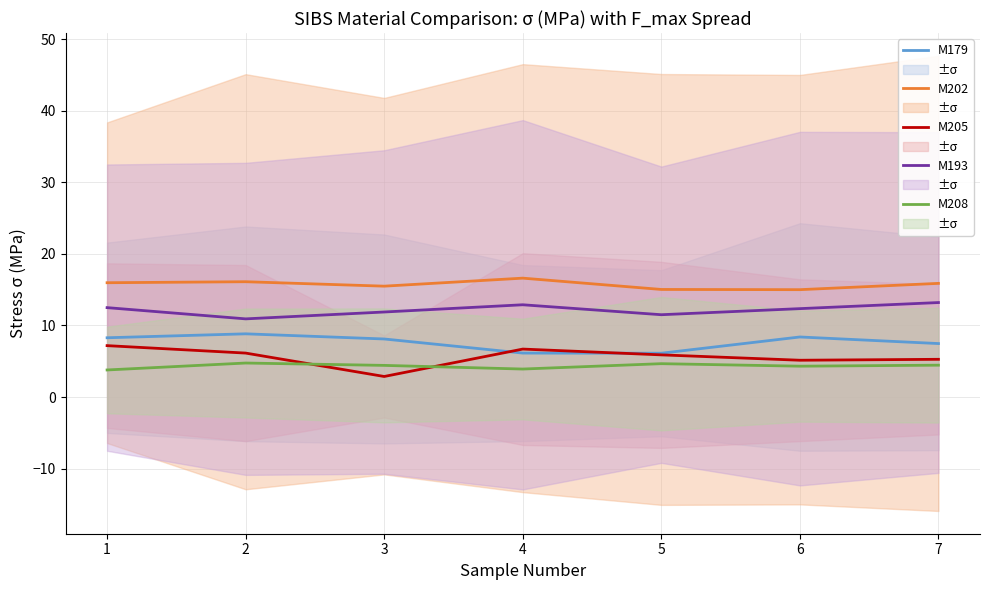

What is the approximate value of M179 at 7?

7.5